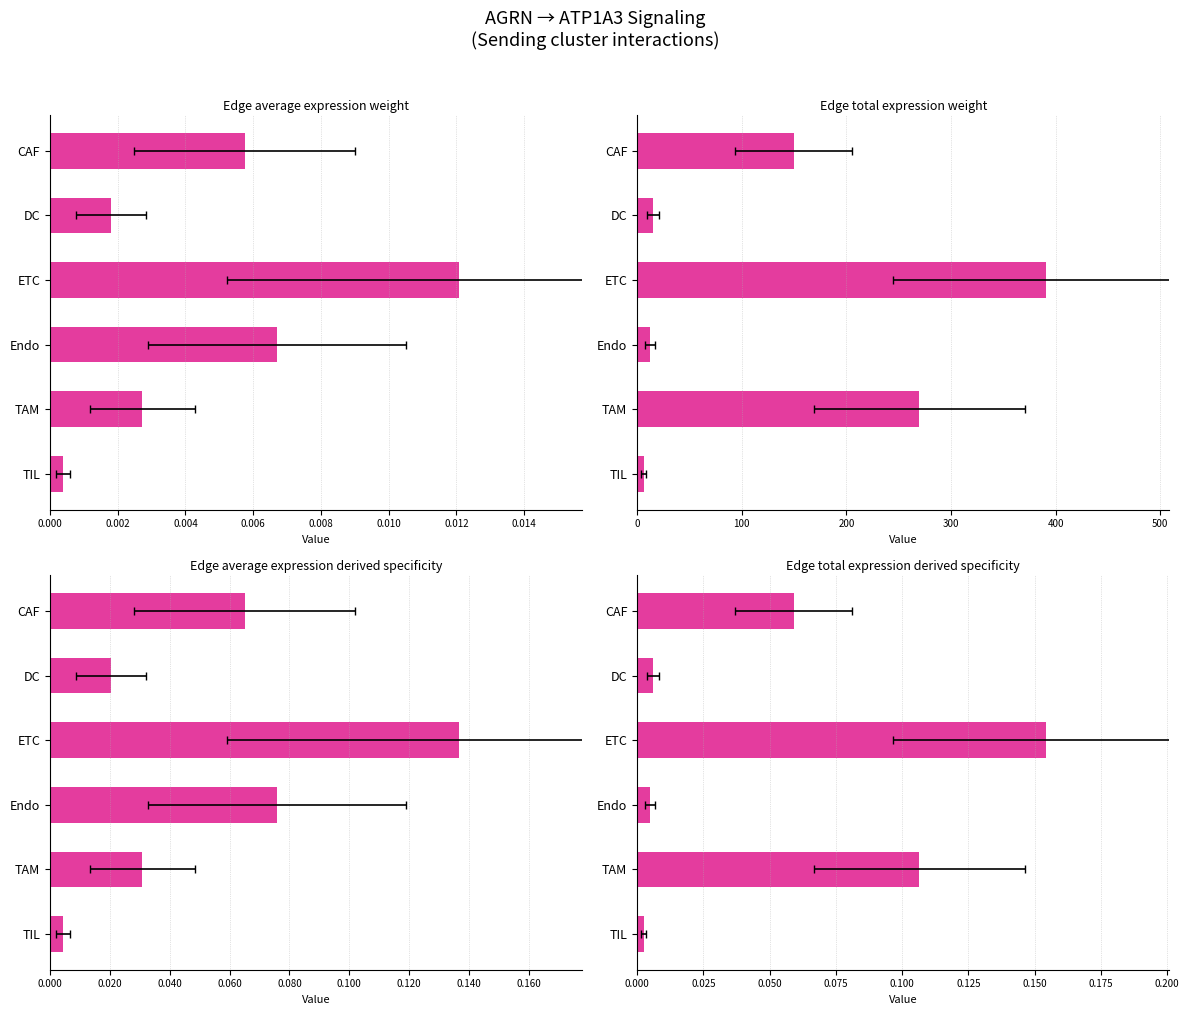

What are all the series names shown in the legend?

Edge average expression weight, Edge total expression weight, Edge average expression derived specificity, Edge total expression derived specificity